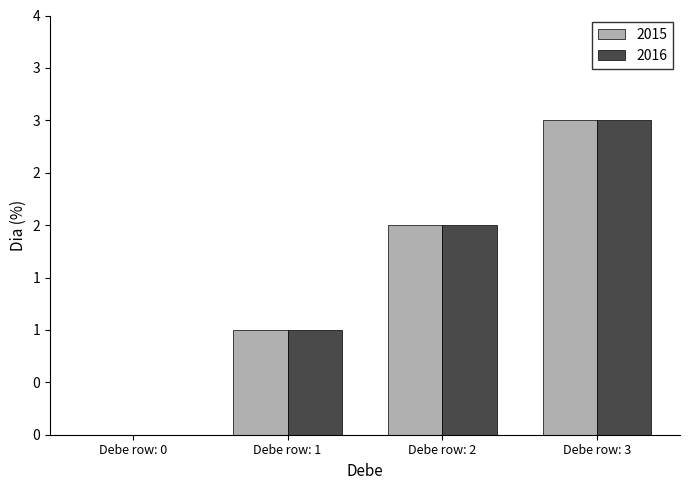

What is the greatest value displayed?

3